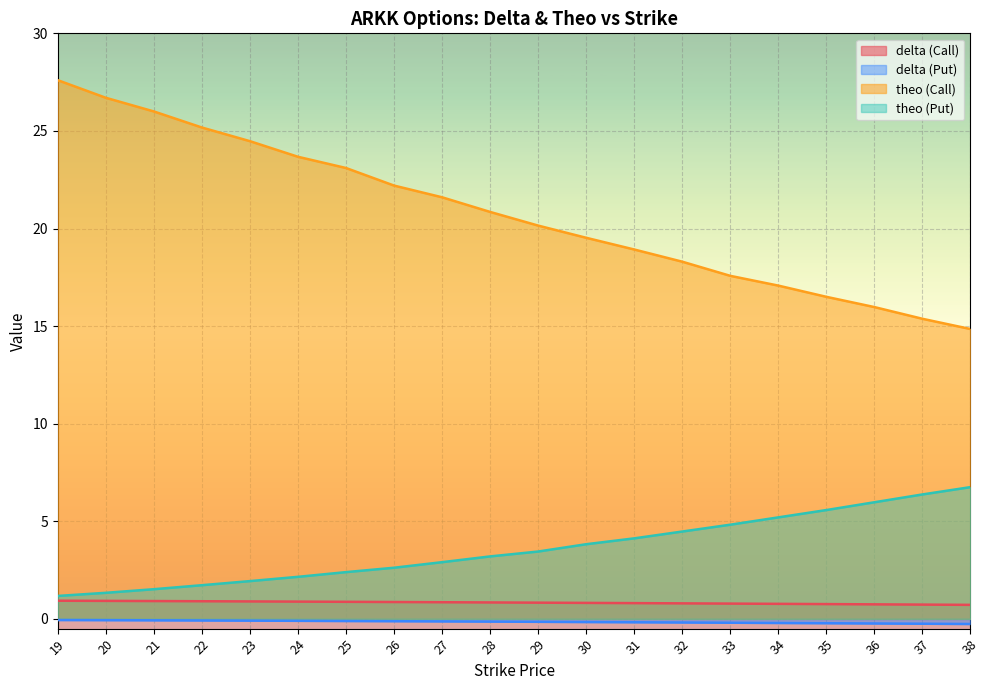

At which label does delta (Put) reach its peak?

19